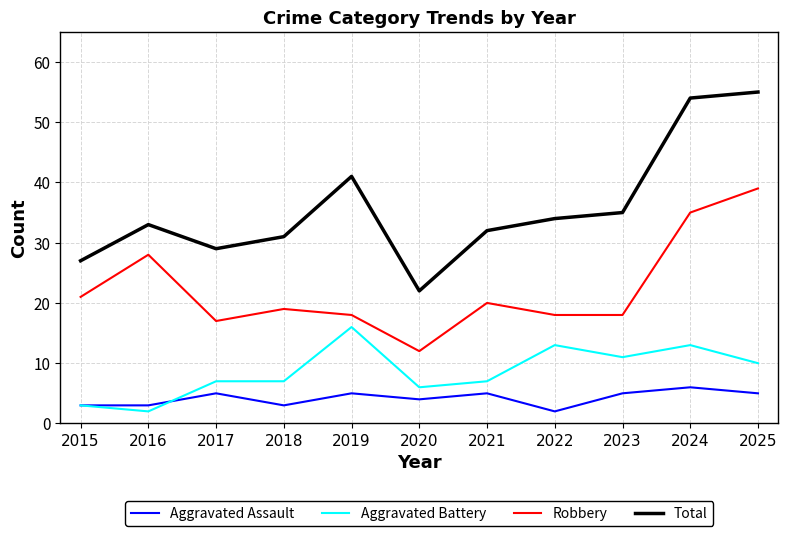

Is the value of Aggravated Assault at 2023 greater than the value of Robbery at 2017?

No